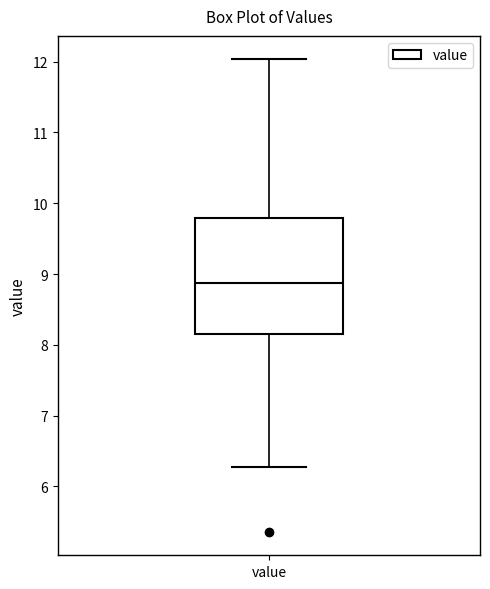

Transcribe this box plot: give where the median line is, the range the box spans, and where the two whiskers end, as read against the y-axis. The values are not printed on the chart, so give them approximately, as read against the axis.

median 8.9, box 8.2 to 9.8, whiskers 6.3 to 12.0